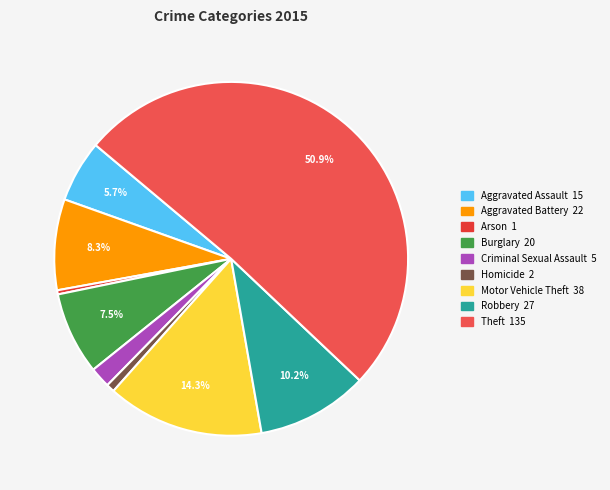

To the nearest percent, what is the difference between the largest and smallest slice percentages?

51%